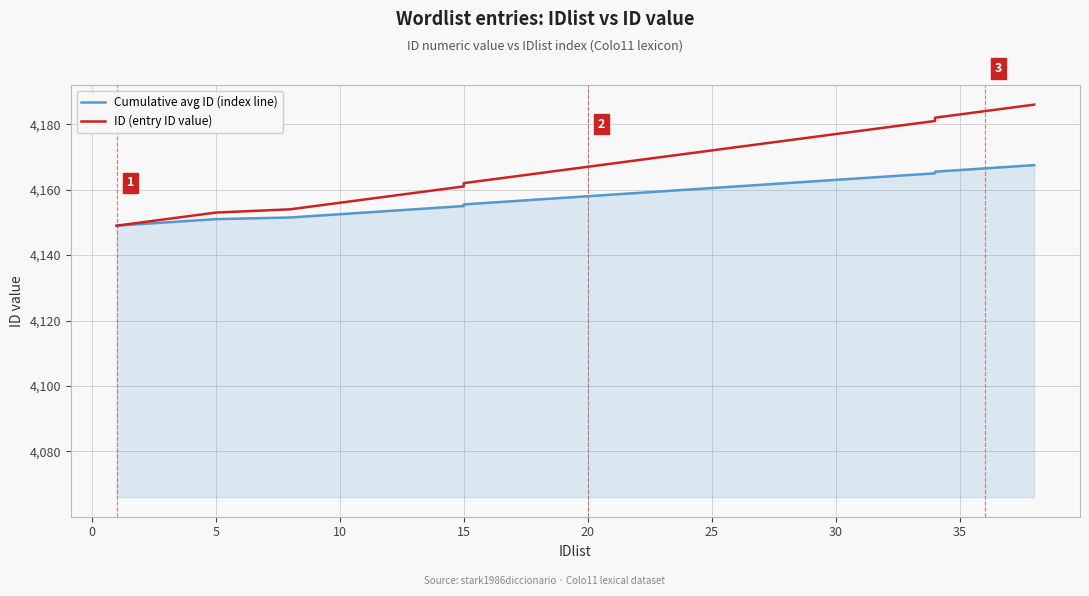

What is the average value of the Cumulative avg ID (index line) series?

4158.2